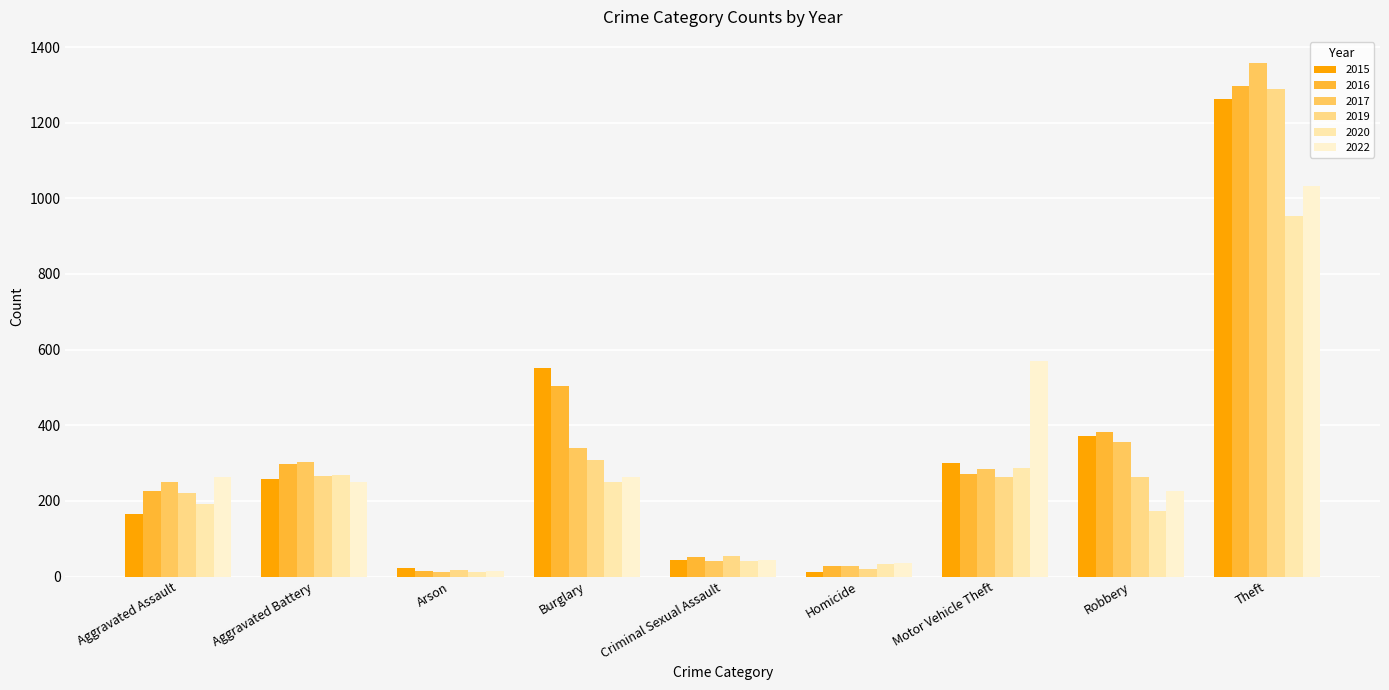

Is it true that 2022 equals 263 at Burglary?

True